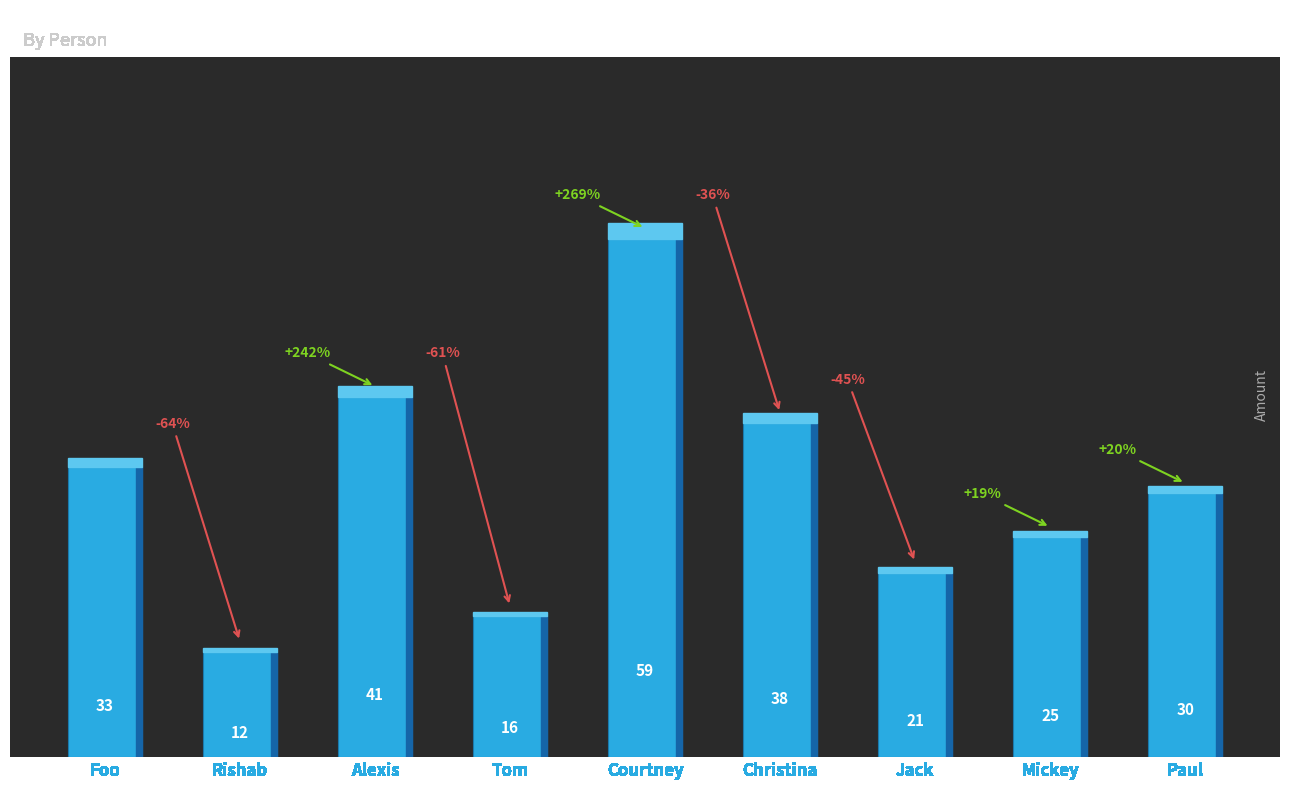

What is the difference between the maximum and second lowest values?

43